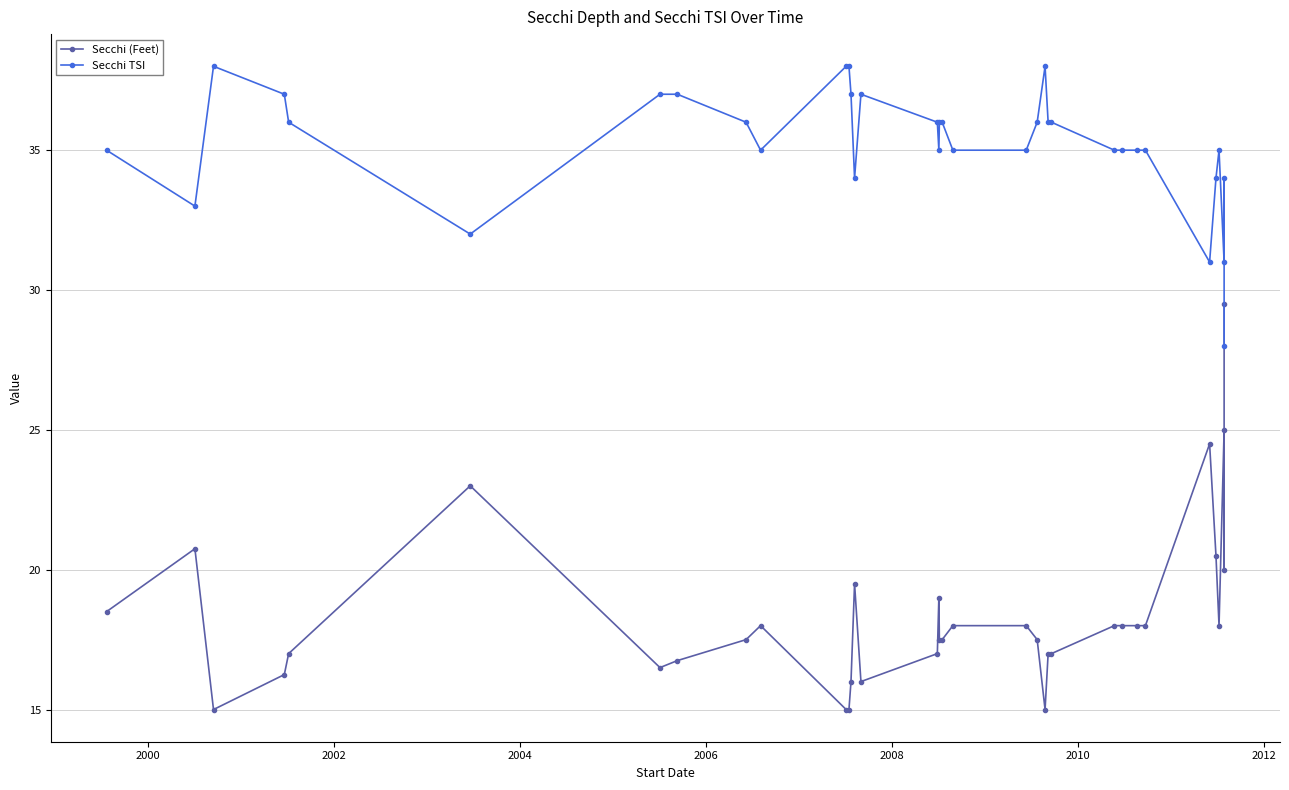

What is the maximum value for Secchi (Feet)?

29.5